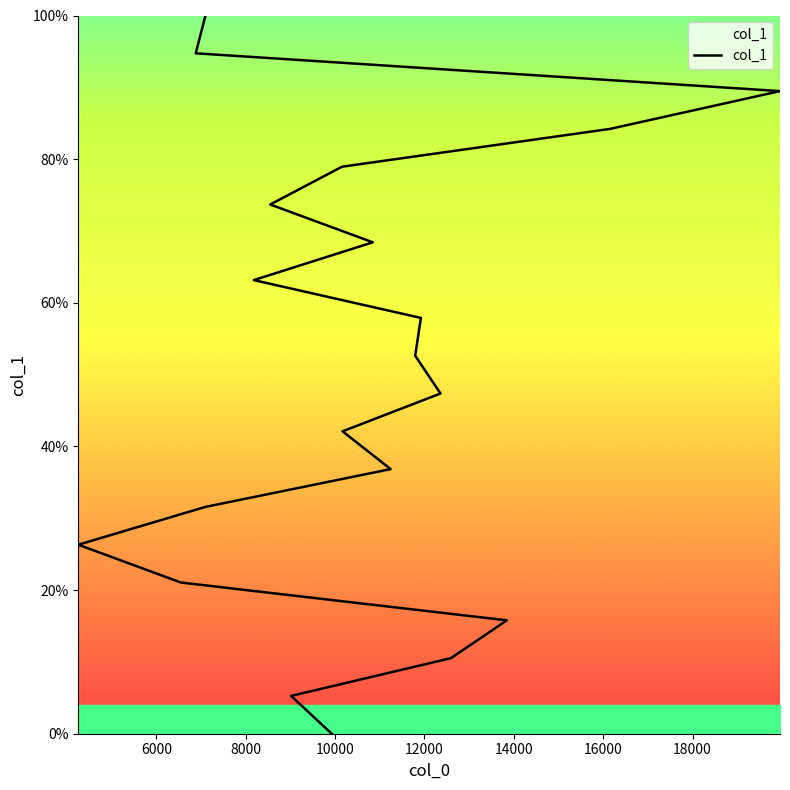

How many values are above zero?

19